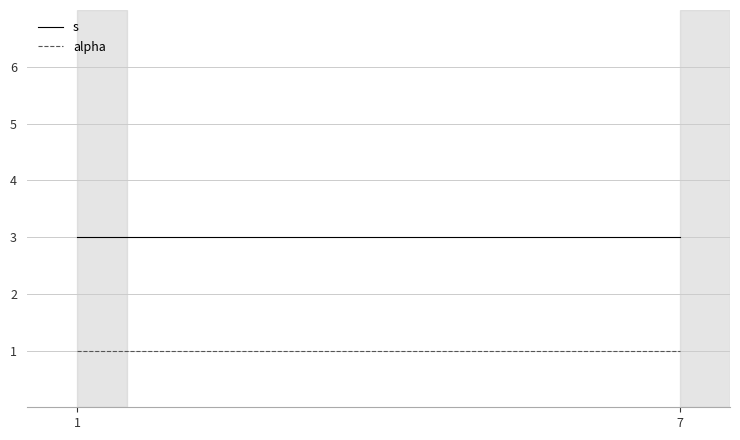

Rank the series by their average value, from highest to lowest.

s, alpha